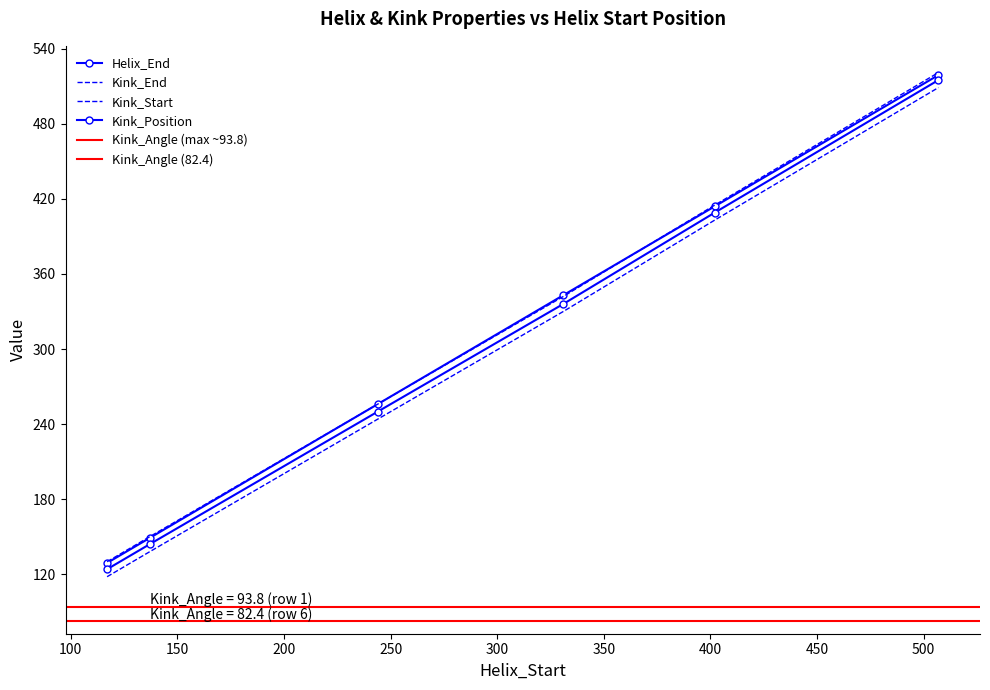

Count the number of data series in this chart.

4